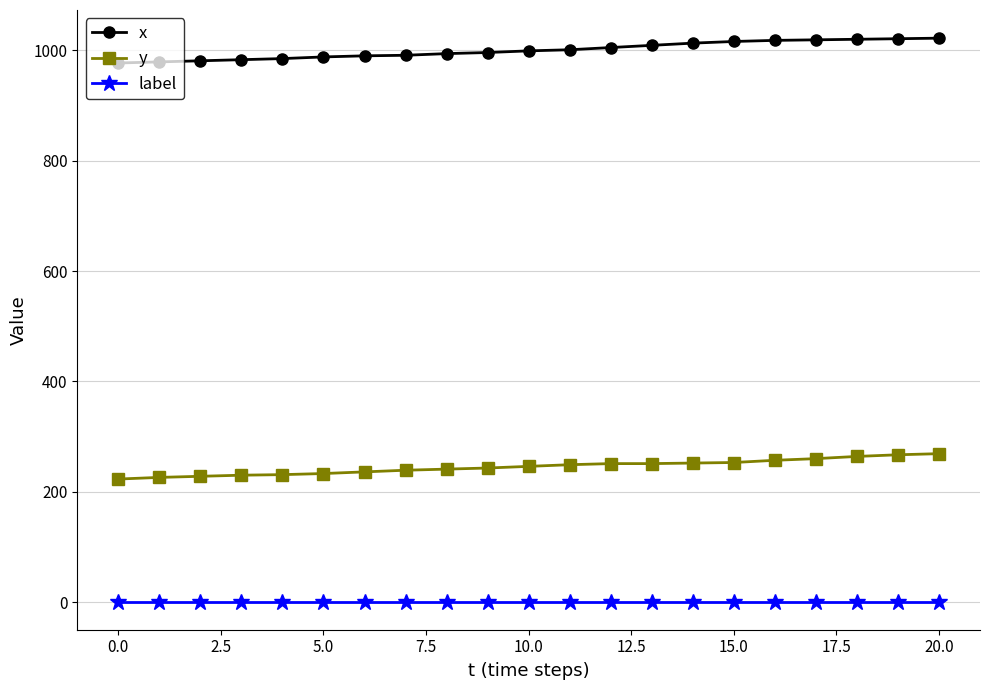

List the series in order of their peak value, lowest first.

label, y, x